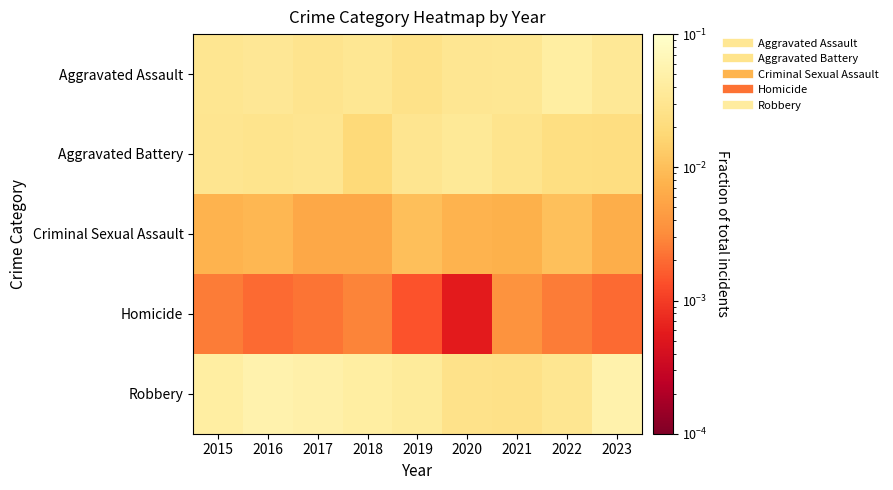

What is the total value across all series at 2019?

0.1